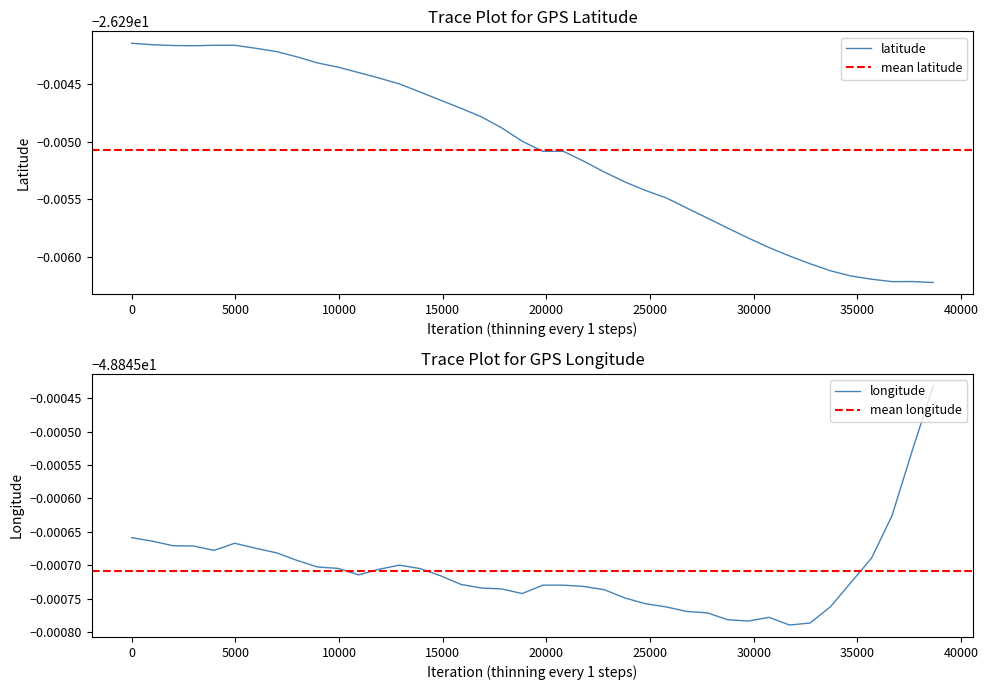

What is the average value of the longitude series?

-48.8